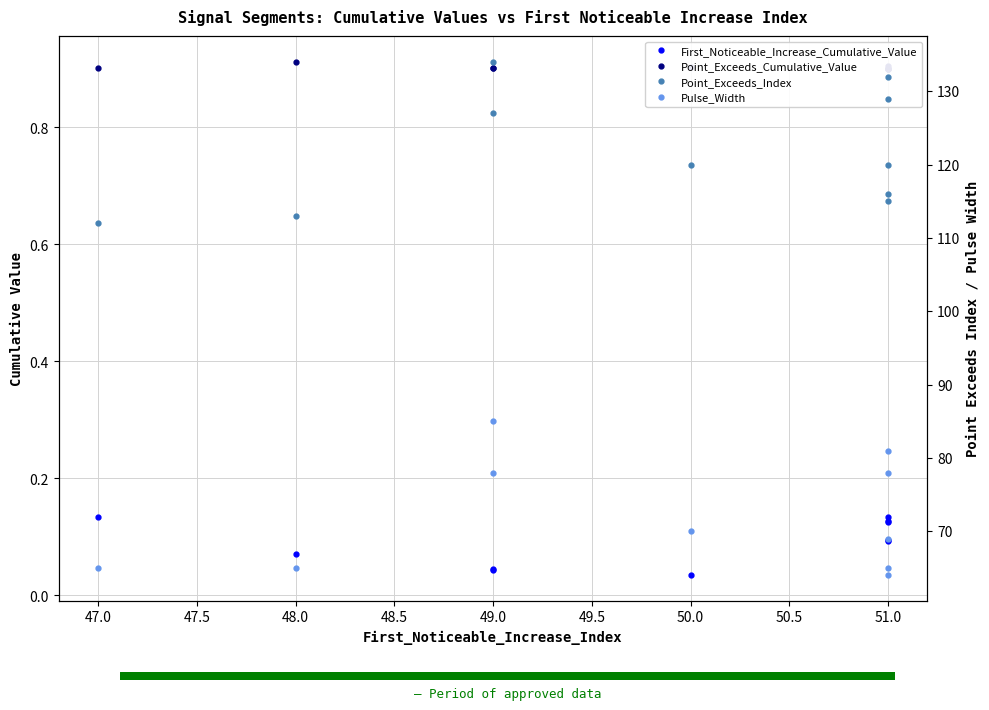

Does the chart display data point markers on the line(s)?

Yes